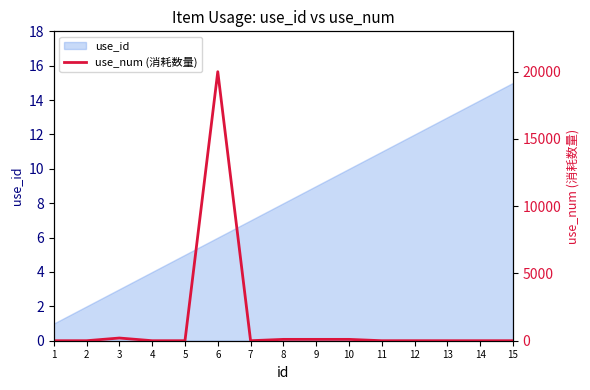

What is the smallest value displayed?

1